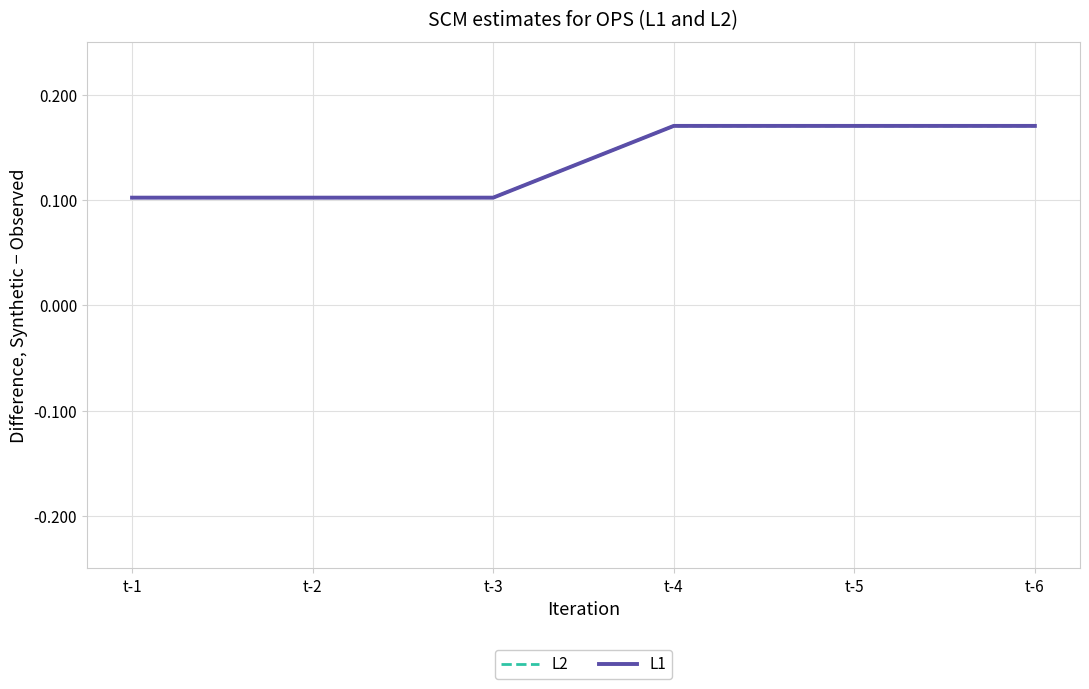

Does the chart have visible grid lines?

Yes